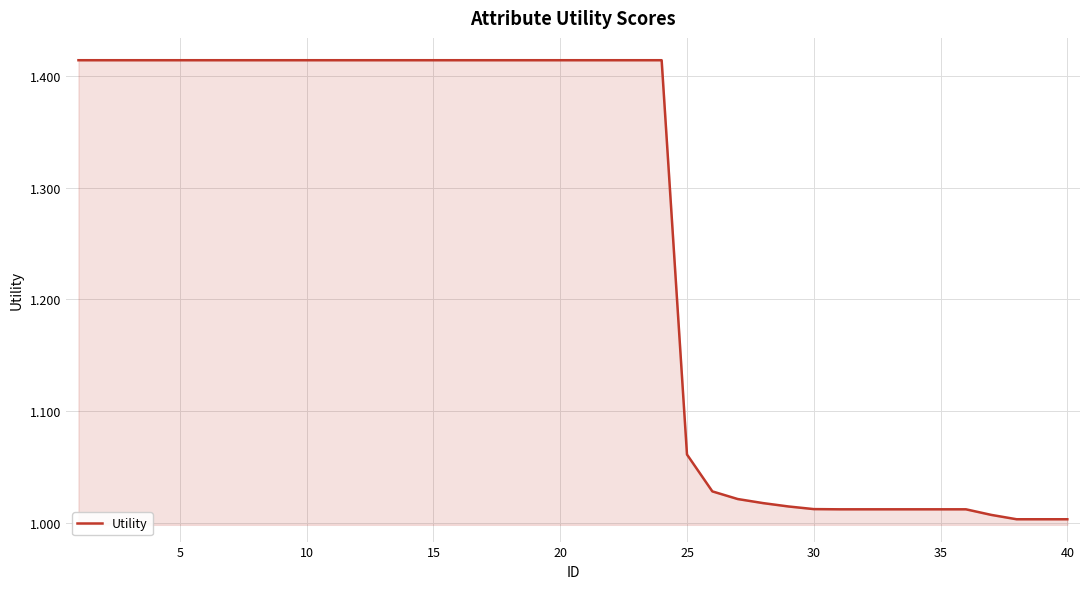

Does the chart have visible grid lines?

Yes